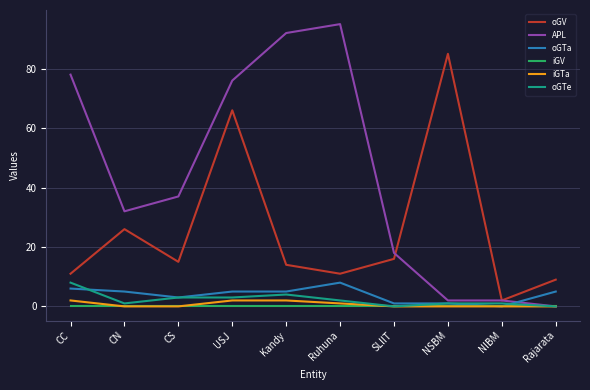

Which series has the largest total across all categories?

APL